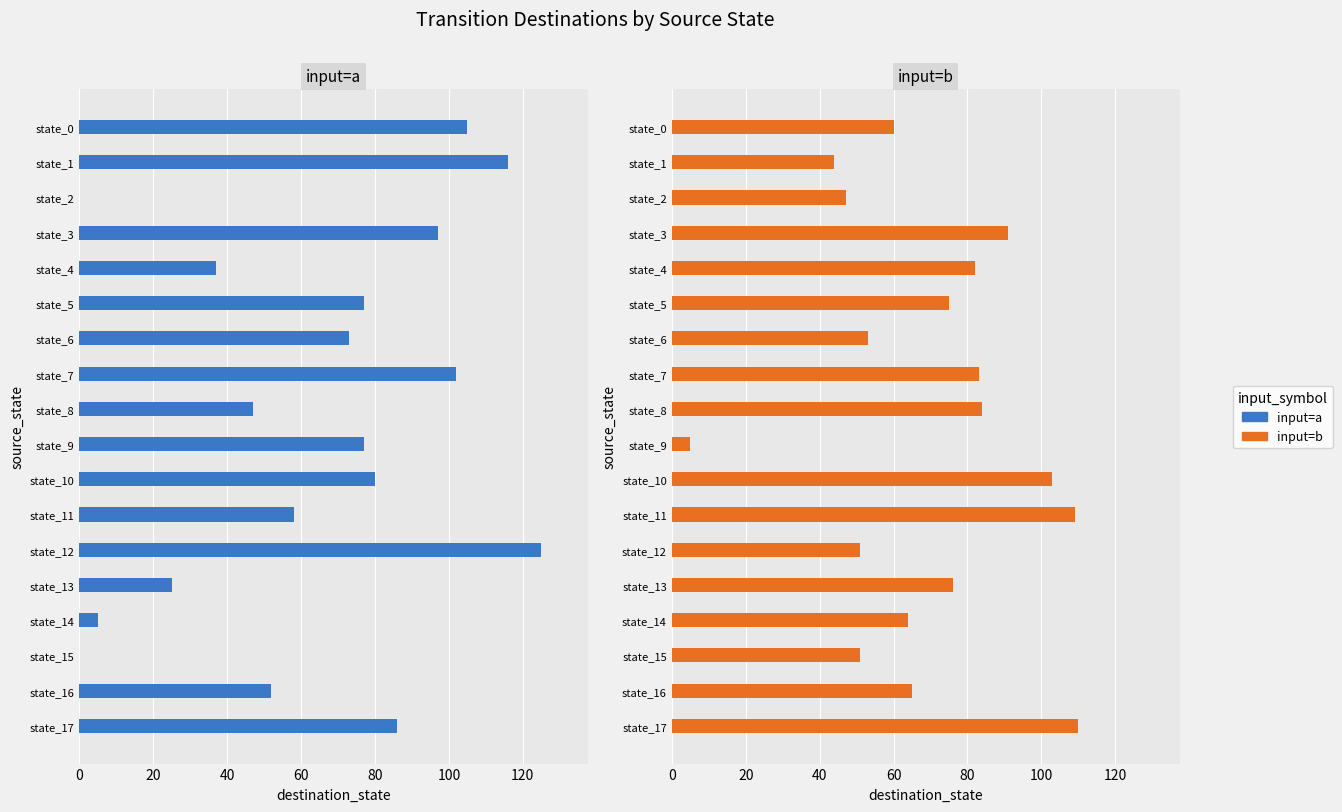

What is the difference between the input=a values at state_0 and state_15?

105